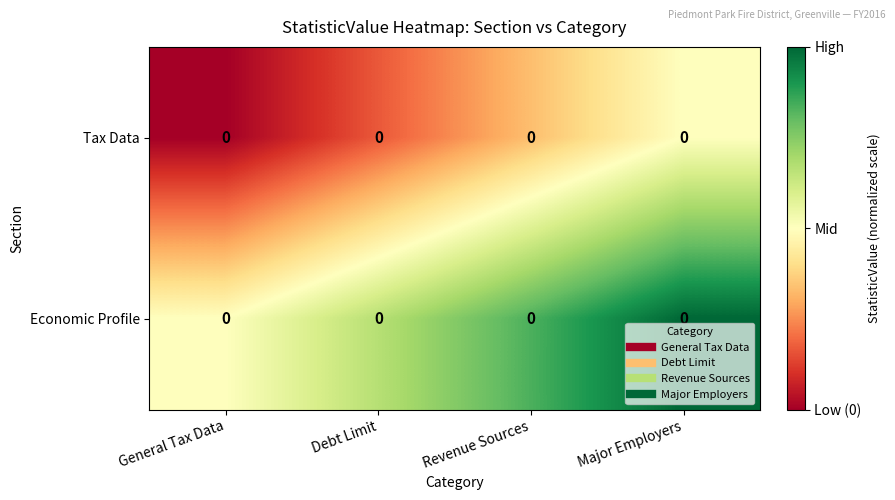

Is the value of Economic Profile at Major Employers greater than the value of Tax Data at Major Employers?

Yes